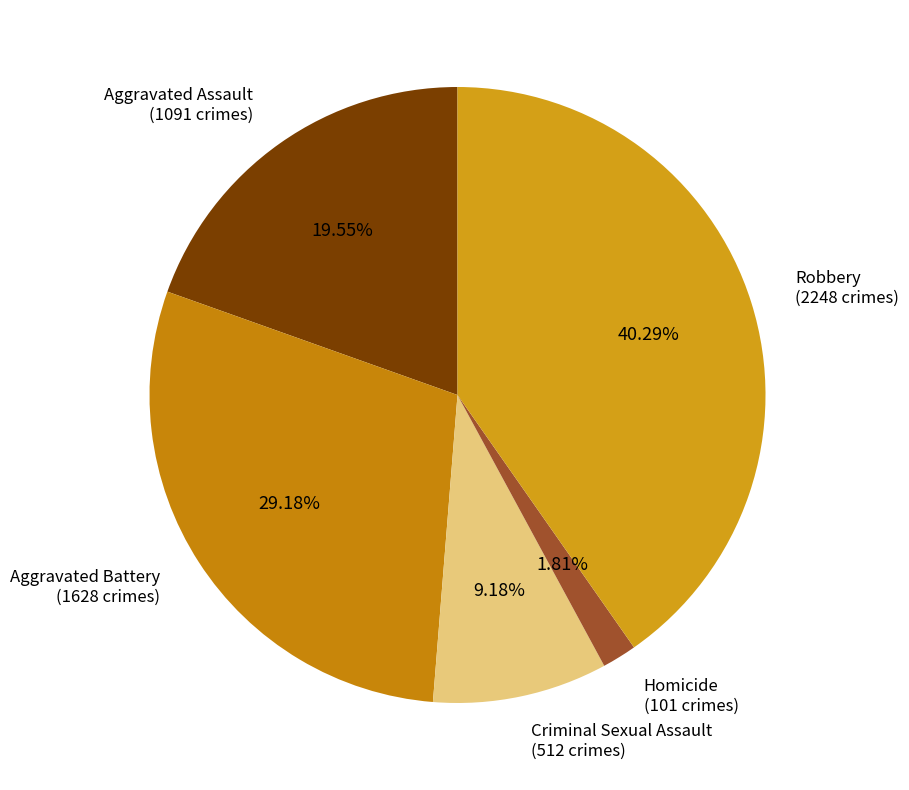

How many segments does this pie chart have?

5